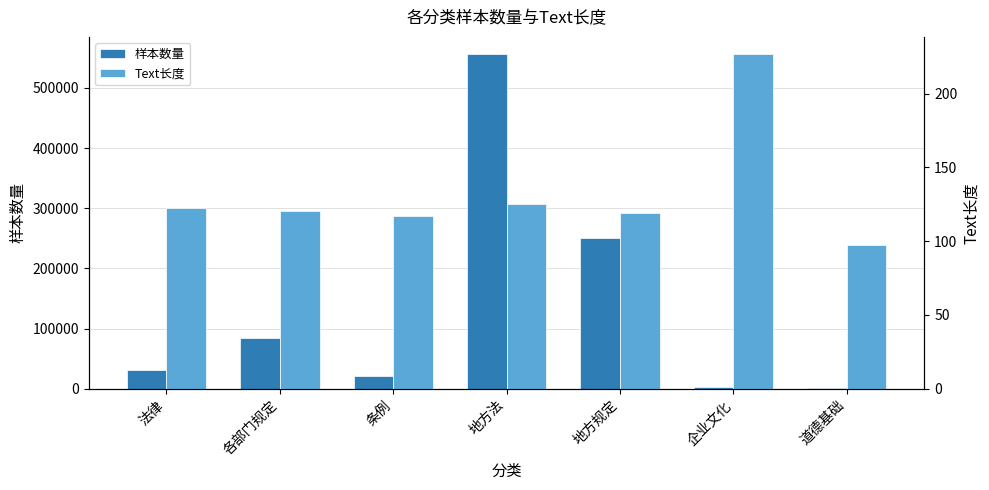

What is the average value of the 样本数量 series?

135447.6